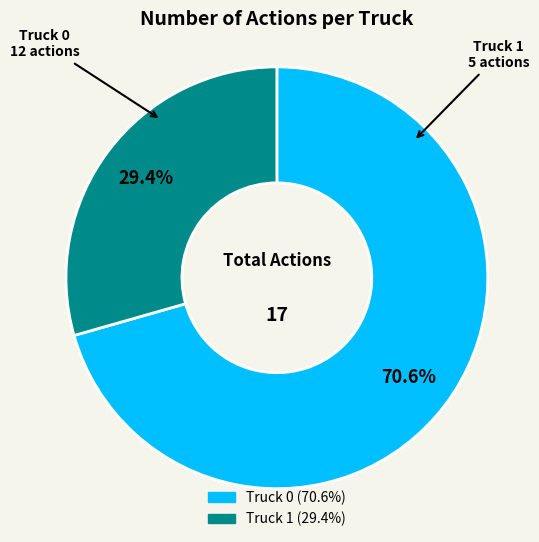

Which slice represents more than half of the pie?

Truck 0